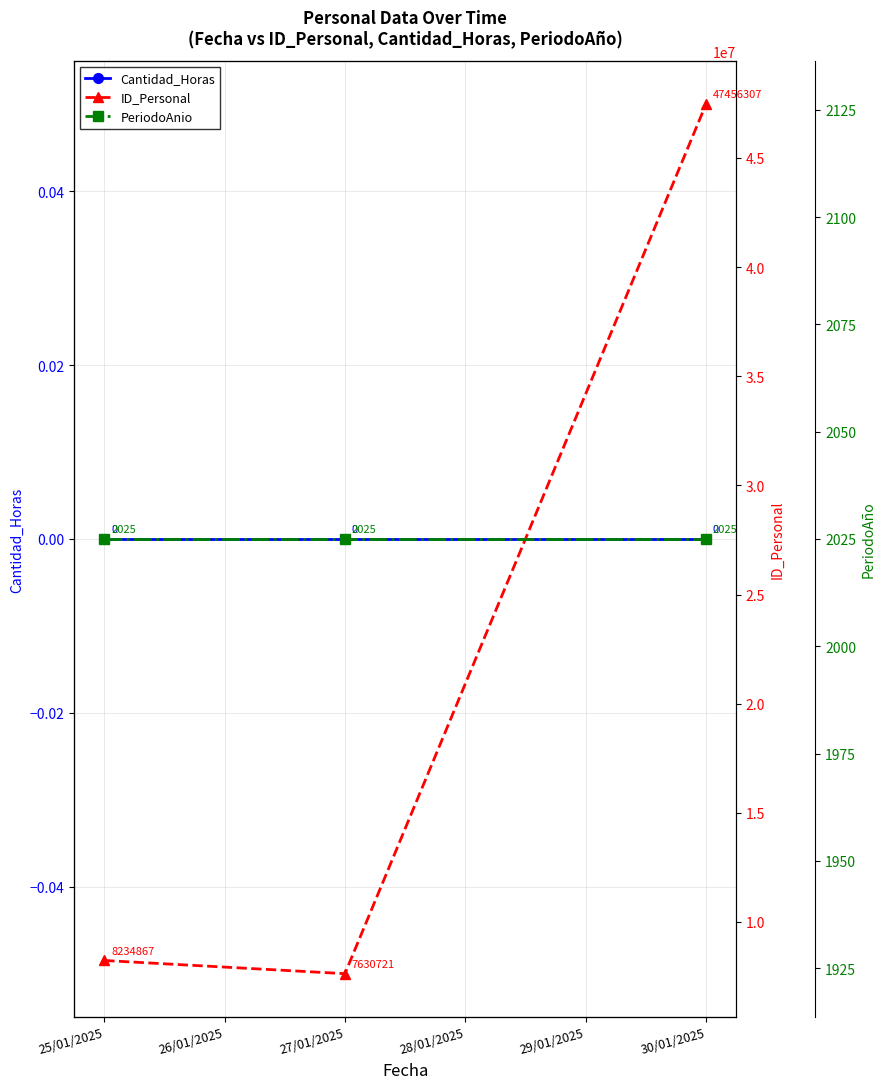

Where is ID_Personal nearest to the value 27543514?

25/01/2025